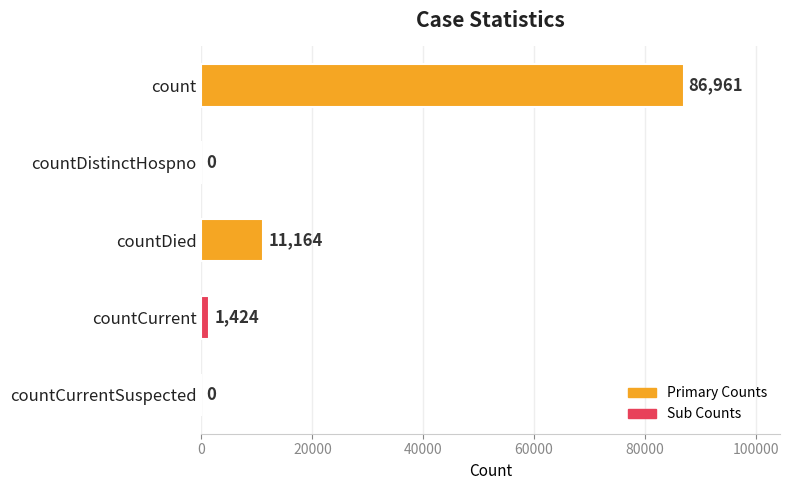

What is the average value?

19910